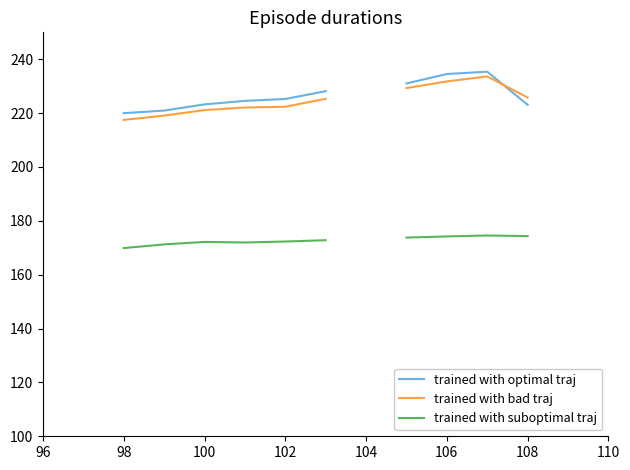

How many data points does each series have?

11